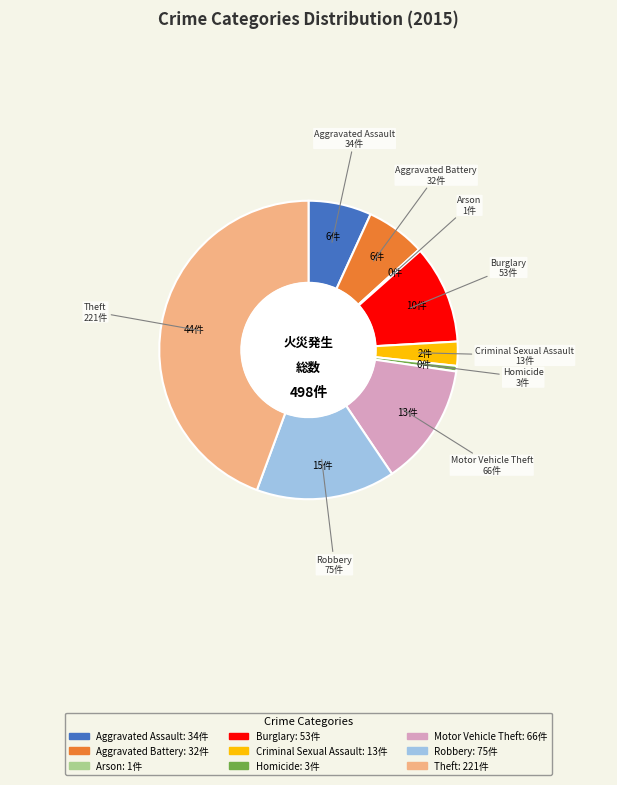

Is the sum of Theft and Robbery greater than half?

Yes